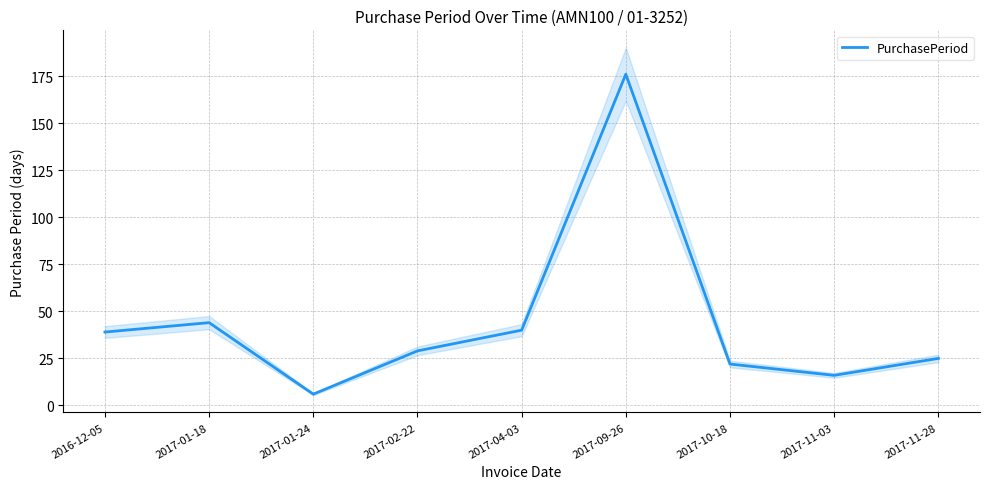

How many categories are shown in the chart?

9